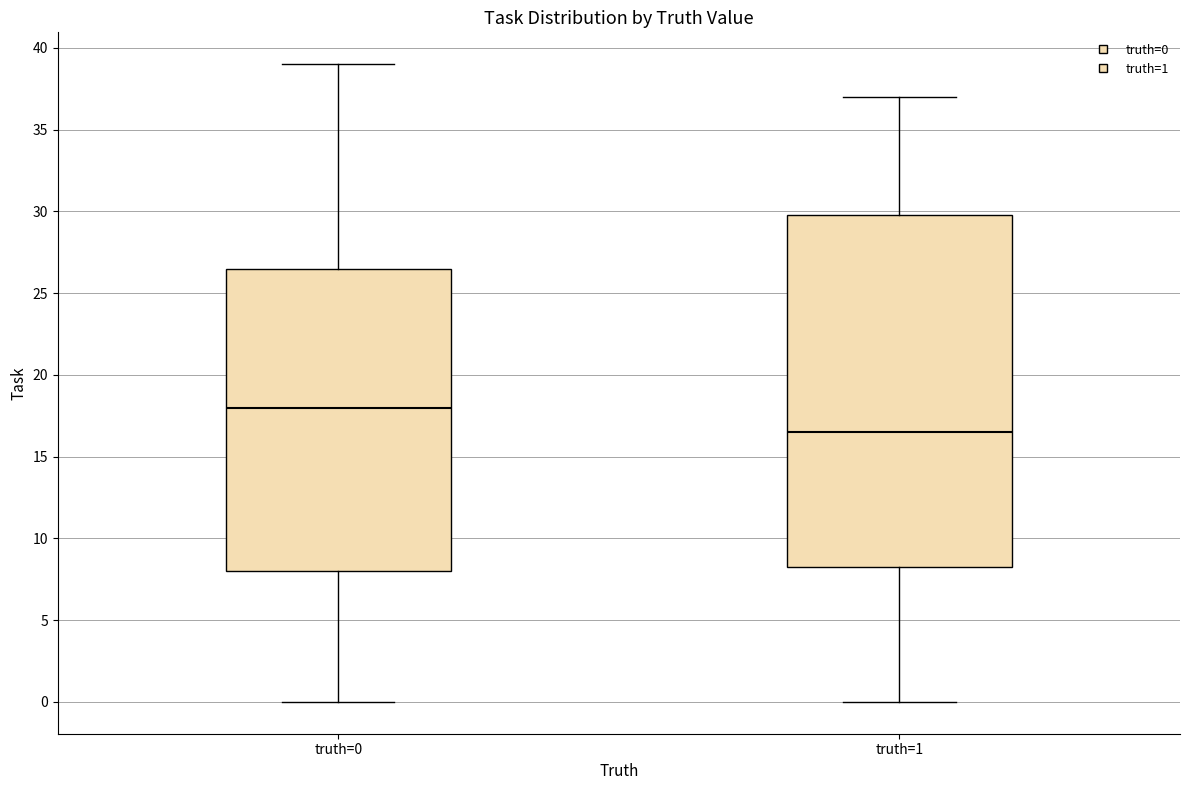

Reading left to right, transcribe this box plot: for each box, give where its median line is, the range the box spans, and where its two whiskers end, as read against the y-axis. The values are not printed on the chart, so give them approximately, as read against the axis.

truth=0: median 18.0, box 8.0 to 26.5, whiskers 0.0 to 39.0
truth=1: median 16.5, box 8.5 to 30.0, whiskers 0.0 to 37.0